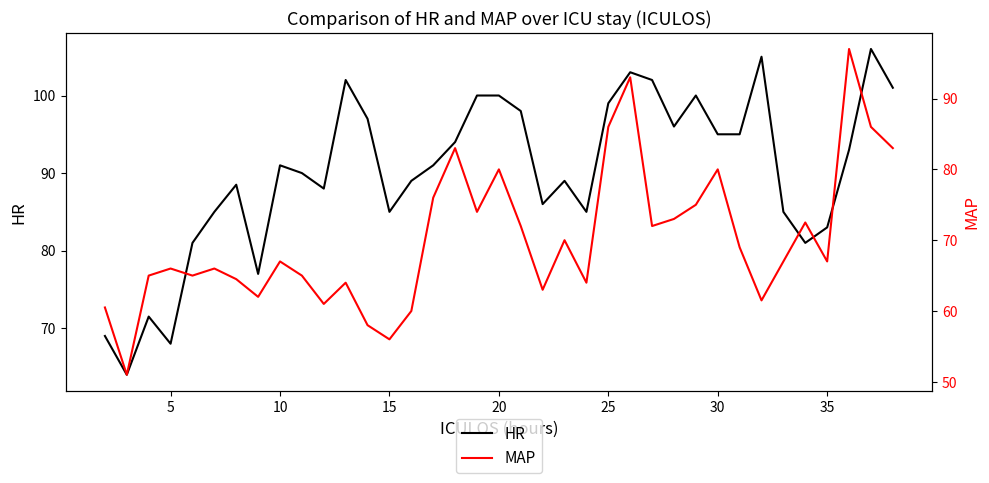

Which series ends up on top after the final intersection of HR and MAP?

HR